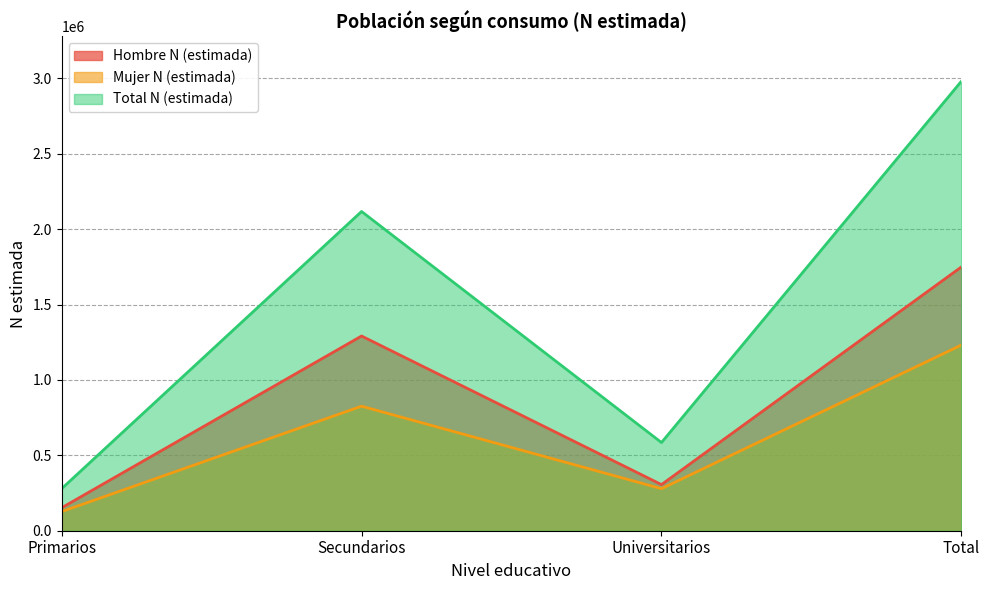

Where is the first local minimum for Total N (estimada)?

Universitarios